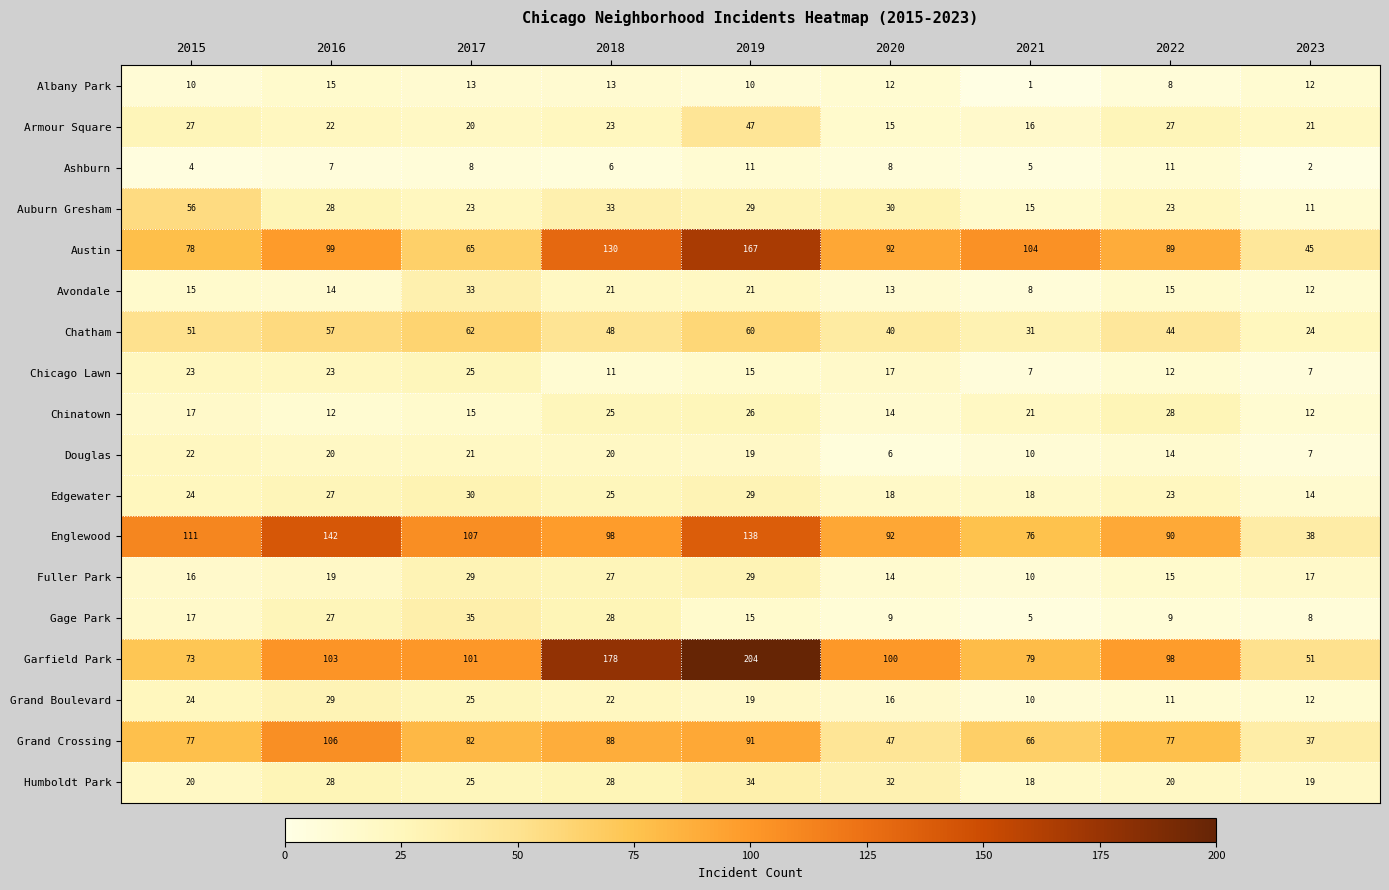

Is the value of Humboldt Park at 2021 greater than the value of Albany Park at 2016?

Yes